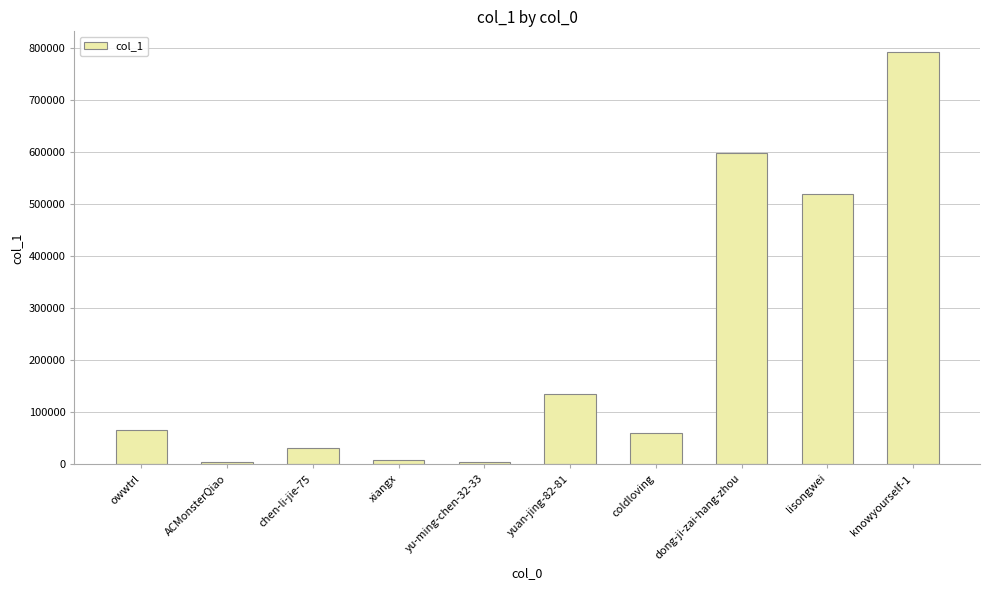

Where is the data nearest to the value 398867?

lisongwei